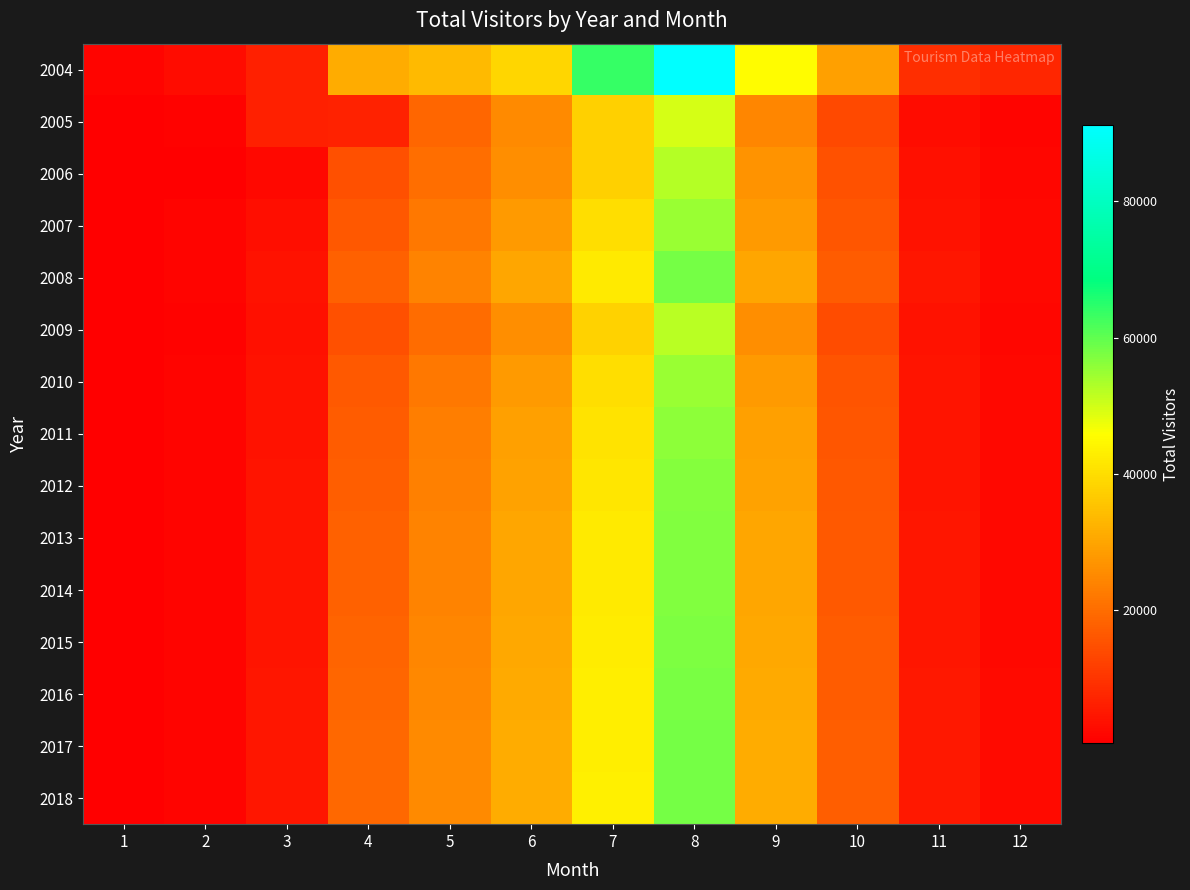

What is the difference between the highest and lowest values at 11?

6044